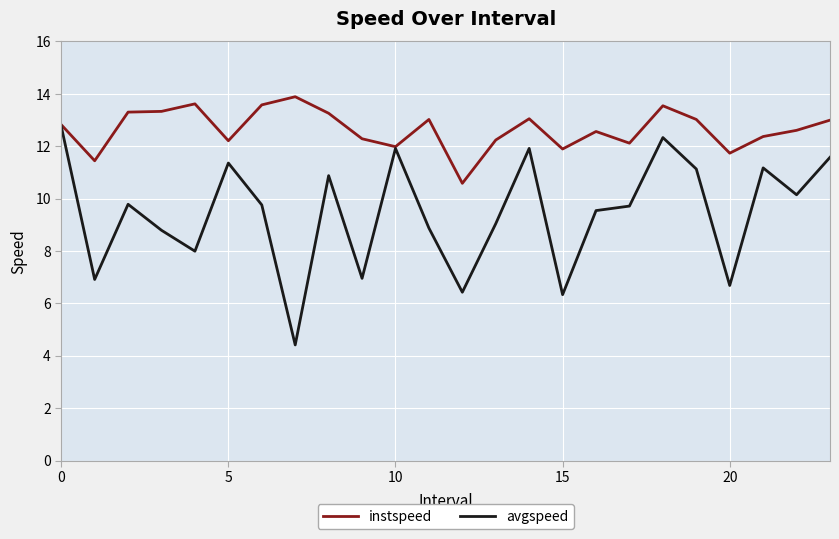

Which series has the largest total across all categories?

instspeed